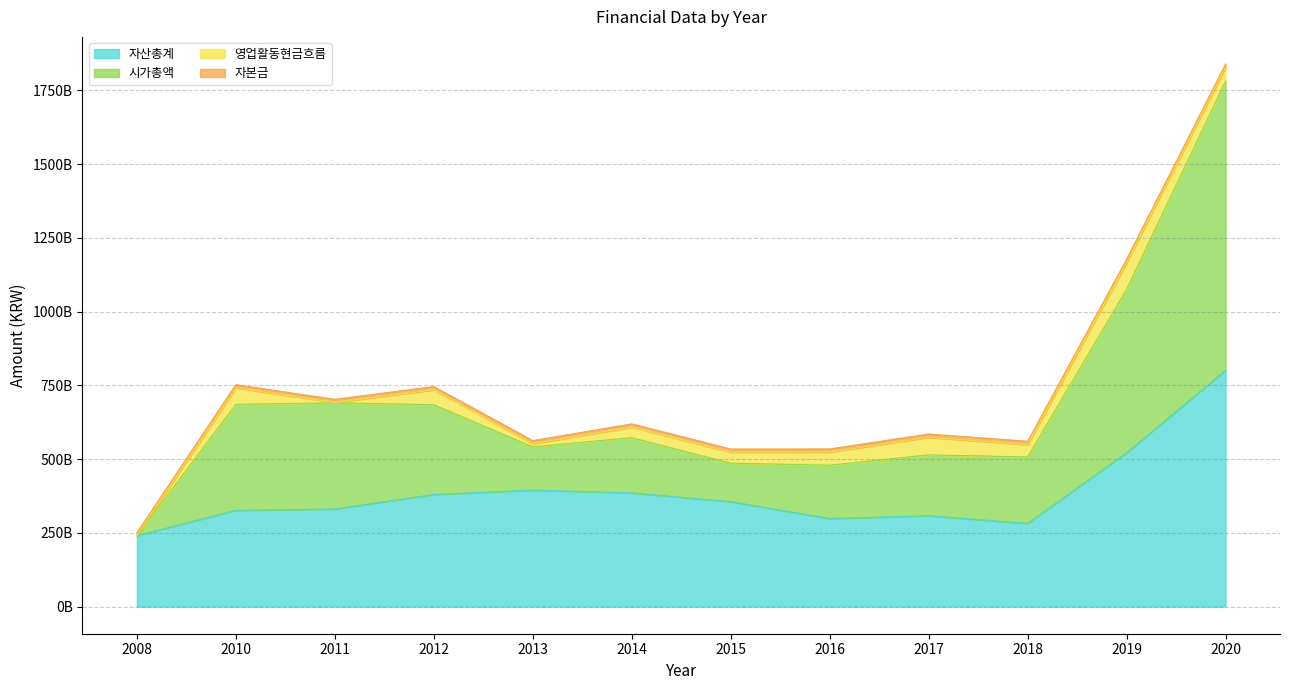

Where does the 자산총계 series first go above 355858618446?

2012